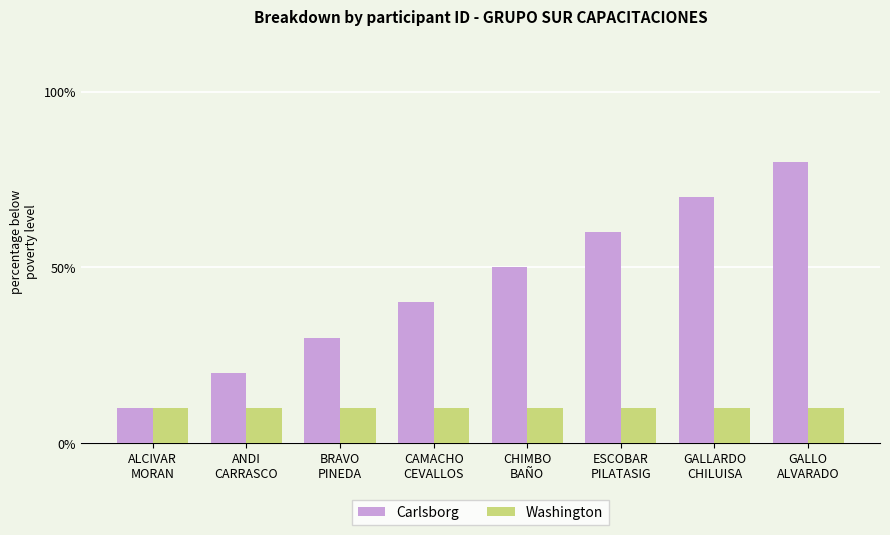

What is the spread (max minus min) of values at CAMACHO
CEVALLOS?

30